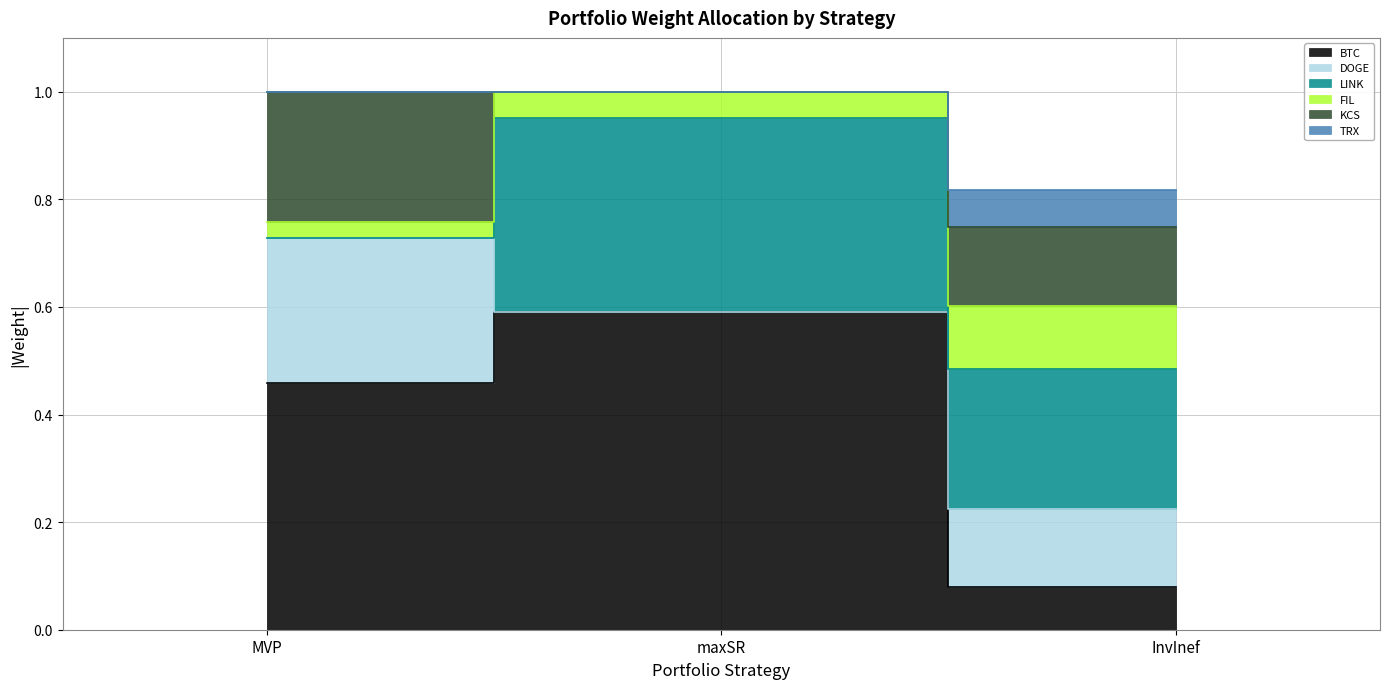

True or false: TRX has a value of 1.0 at MVP.

True